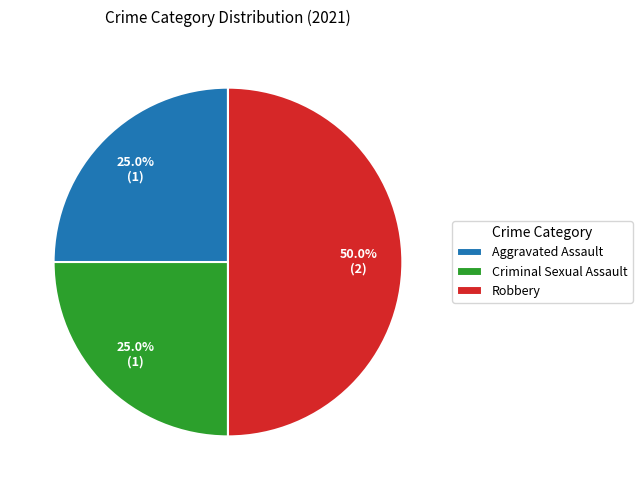

Which has a higher value, Aggravated Assault or Robbery?

Robbery